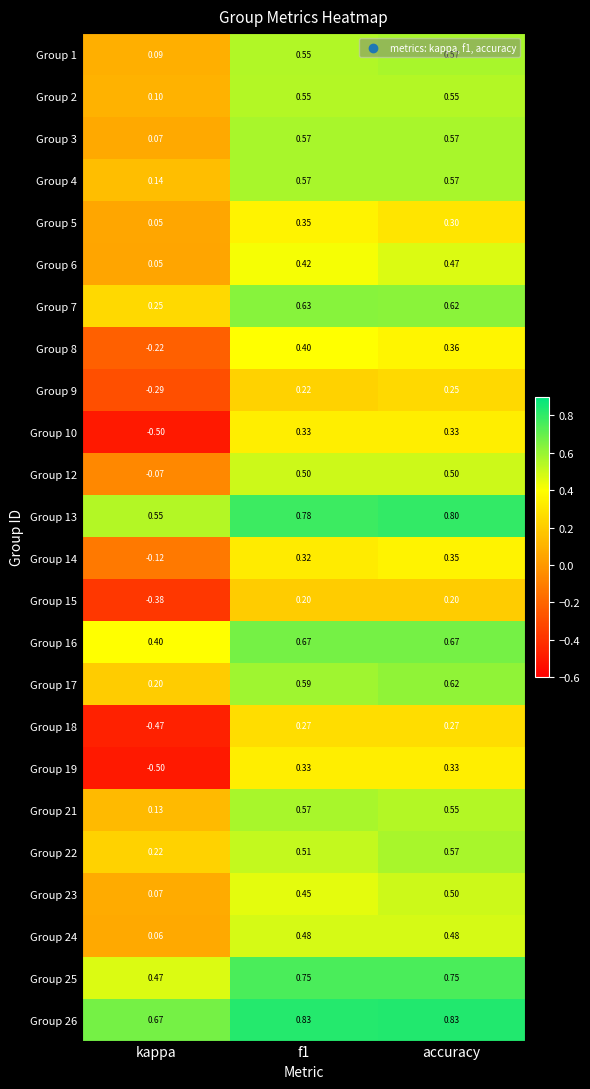

At which category is the sum across all series the highest?

accuracy